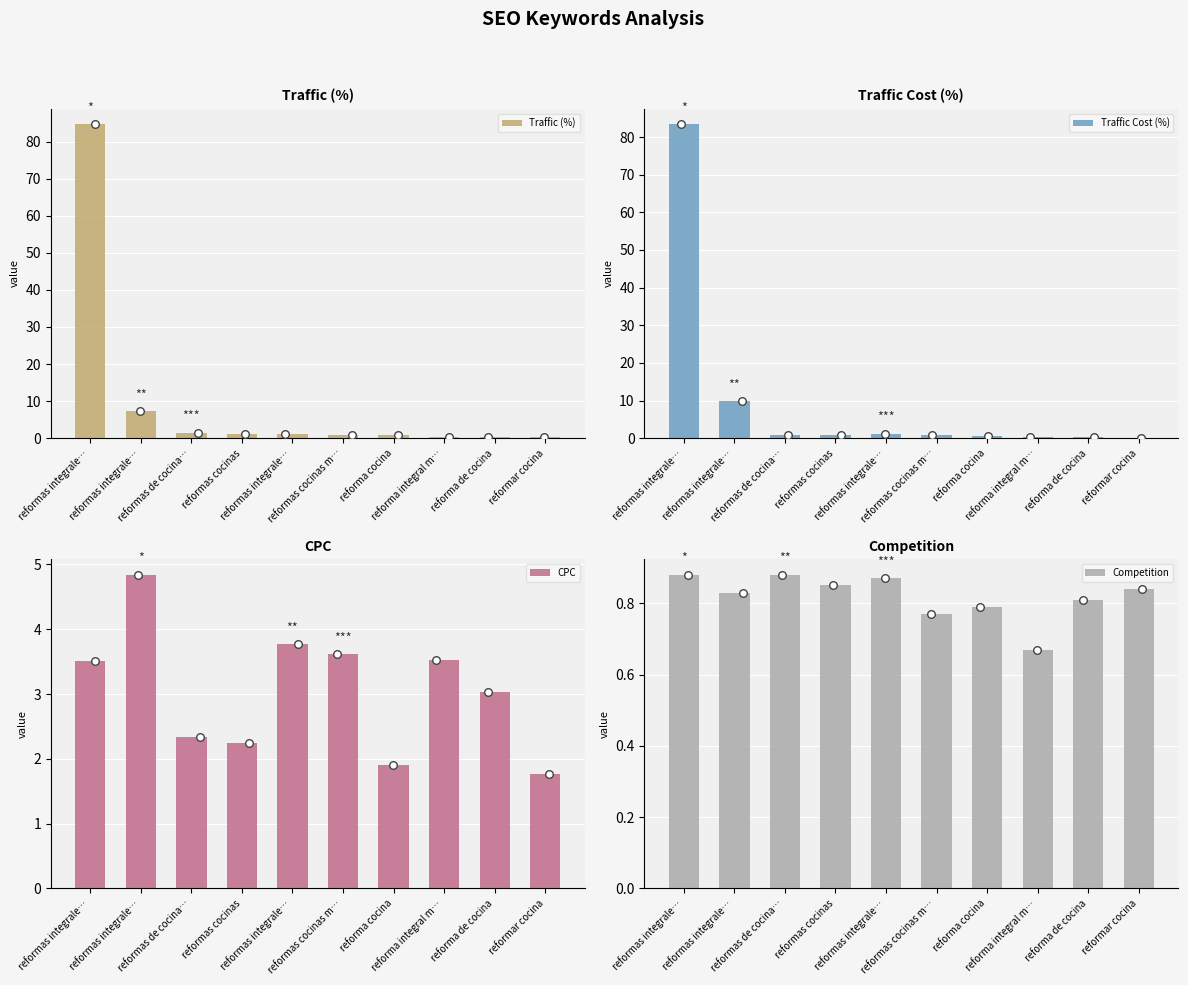

Which series reaches the maximum Y coordinate?

Traffic (%)